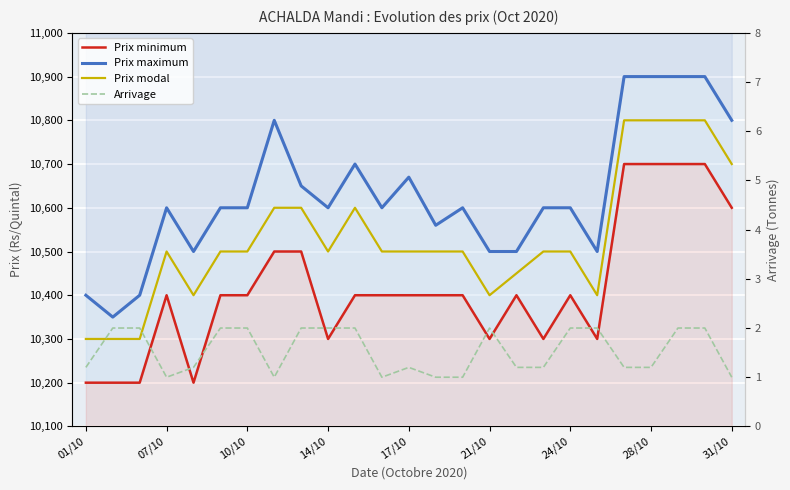

What is the value of the PRICE point at the 13th from the left?

10500.0